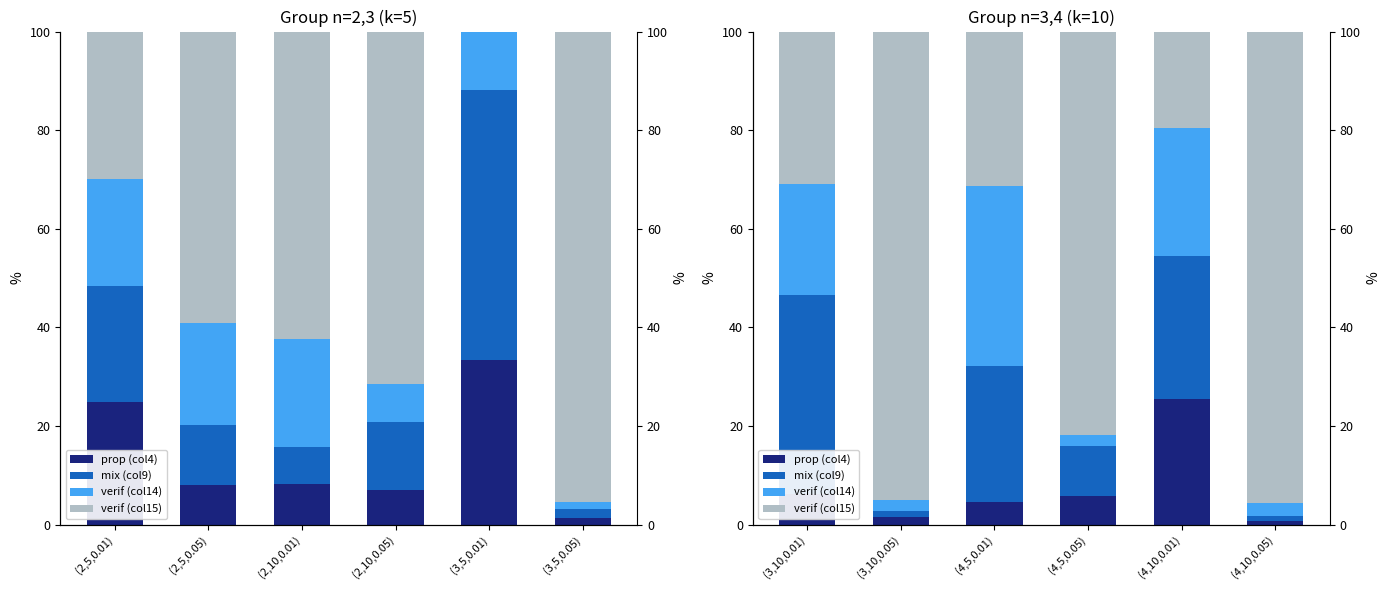

Which has a higher value, (4,5,0.01) or (3,10,0.01)?

(3,10,0.01)